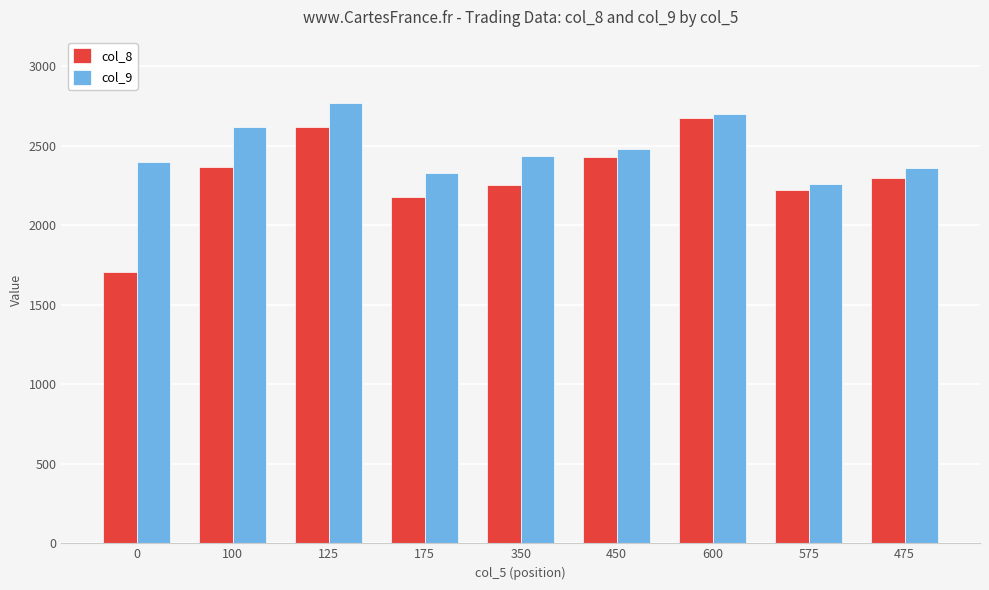

What is the label of the 9th bar from the left?

475